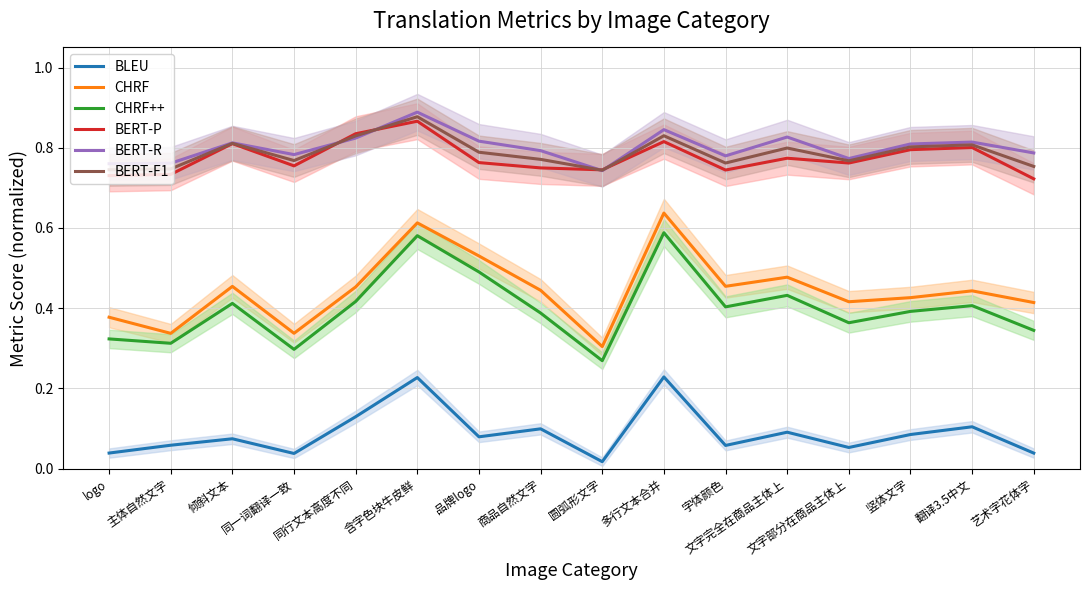

What is the label of the 7th point from the right?

多行文本合并